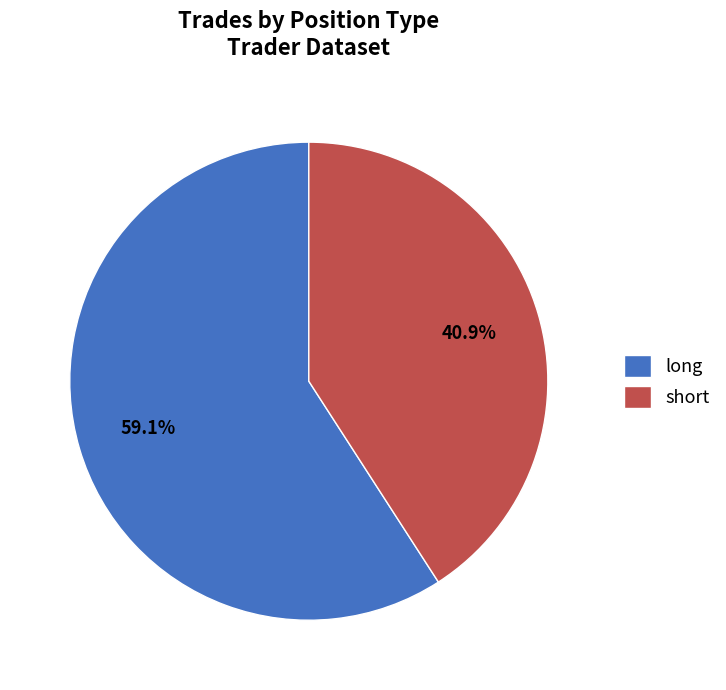

To the nearest percent, what portion does short represent?

41%